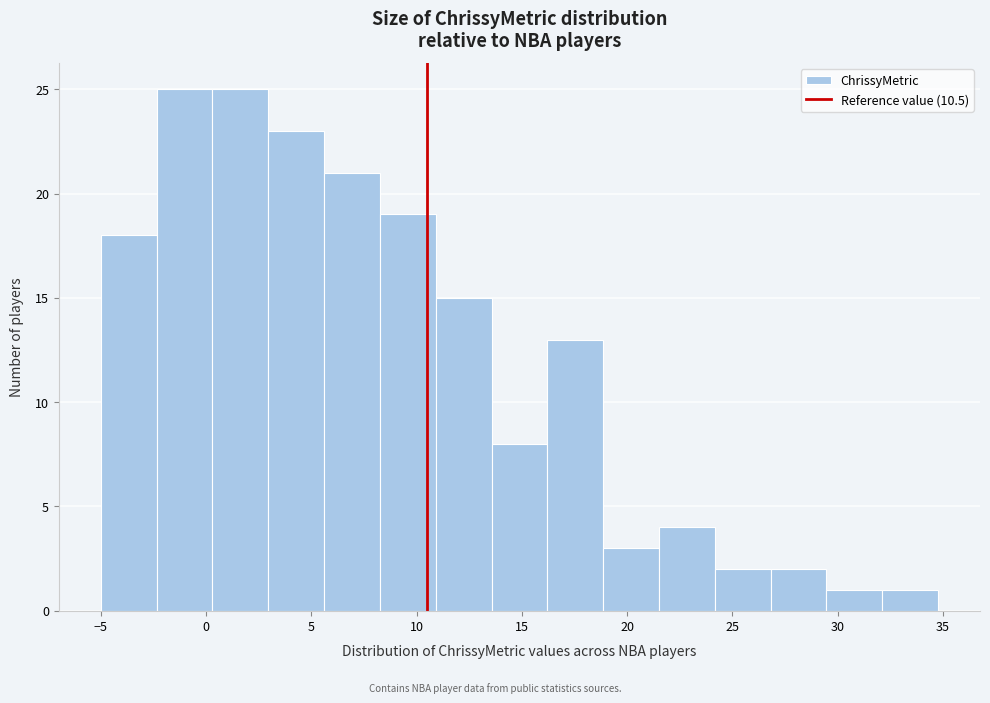

Reading left to right, list every bar in this chart as the range it spans on the x-axis followed by its height. Neither the bar edges nor the heights are printed on the chart, so give them approximately, as read against the axes.

-5.0 to -2.5: 18
-2.5 to 0.5: 25
0.5 to 3.0: 25
3.0 to 5.5: 23
5.5 to 8.5: 21
8.5 to 11.0: 19
11.0 to 13.5: 15
13.5 to 16.0: 8
16.0 to 19.0: 13
19.0 to 21.5: 3
21.5 to 24.0: 4
24.0 to 27.0: 2
27.0 to 29.5: 2
29.5 to 32.0: 1
32.0 to 35.0: 1